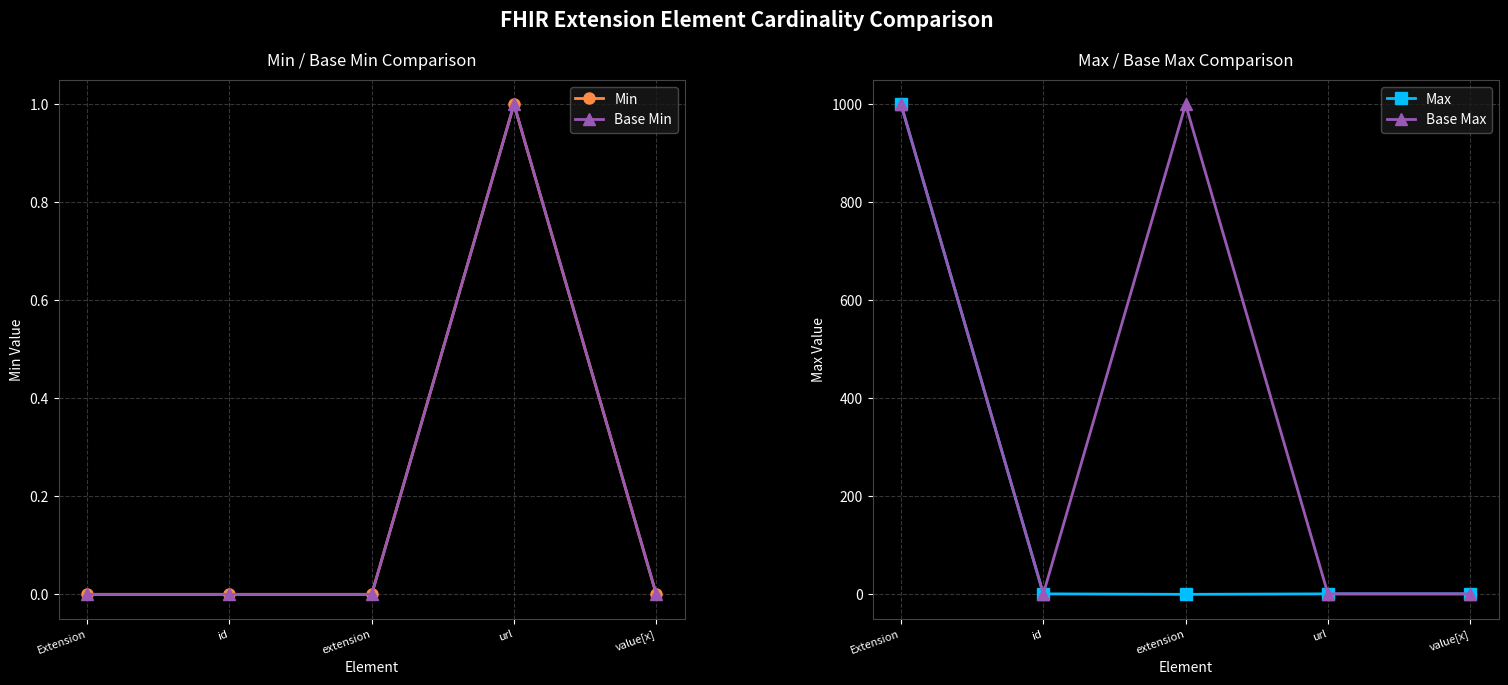

What is the total value across all series at url?

4